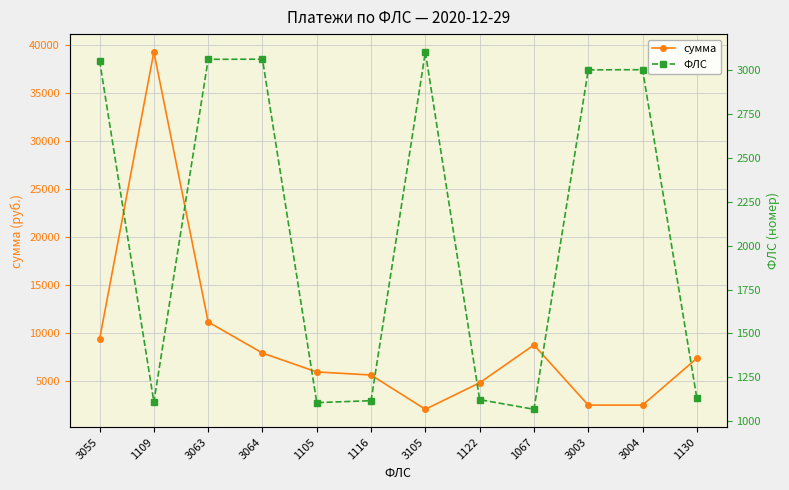

At which category does the chart reach its minimum across all series?

1067